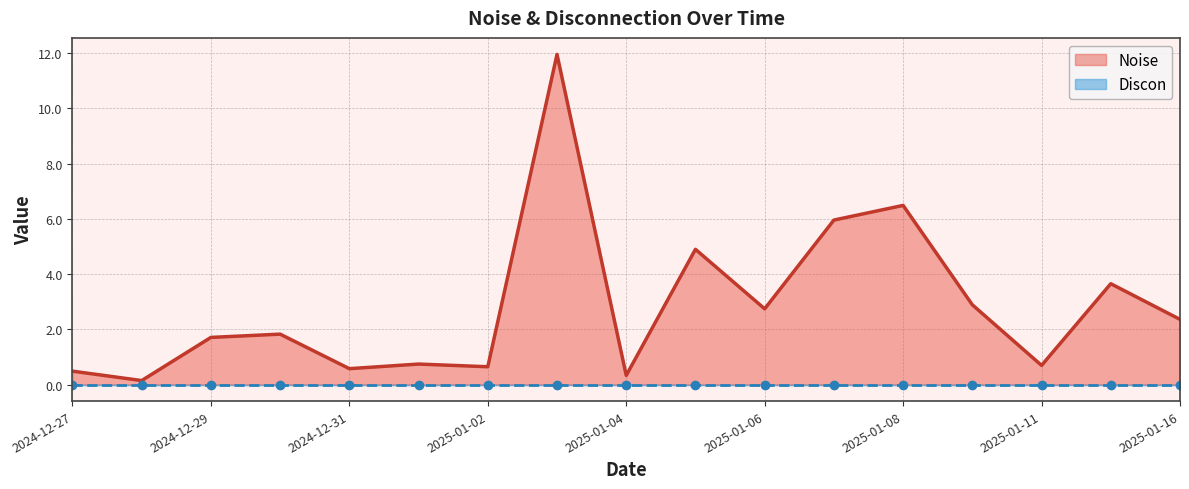

What is the average value?

2.8